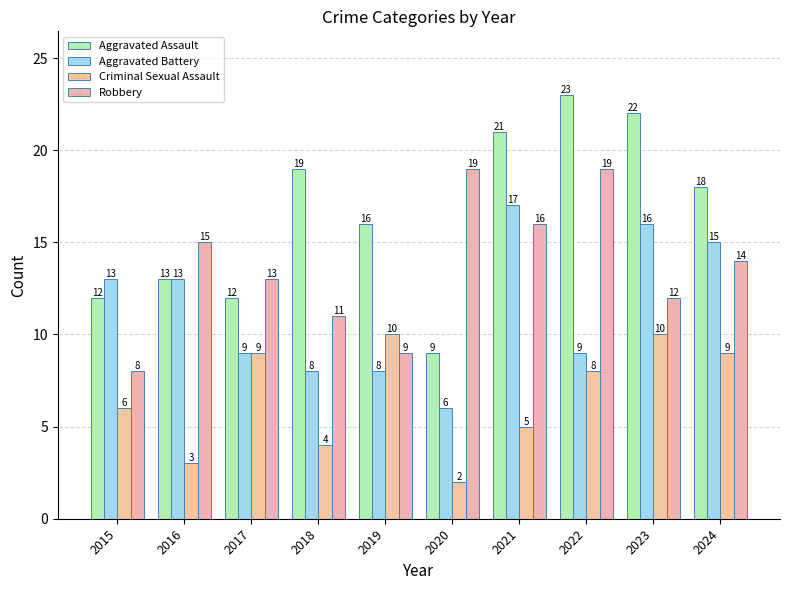

Reading left to right, list all the values displayed in this chart.

Aggravated Assault: 2015=12	2016=13	2017=12	2018=19	2019=16	2020=9	2021=21	2022=23	2023=22	2024=18
Aggravated Battery: 2015=13	2016=13	2017=9	2018=8	2019=8	2020=6	2021=17	2022=9	2023=16	2024=15
Criminal Sexual Assault: 2015=6	2016=3	2017=9	2018=4	2019=10	2020=2	2021=5	2022=8	2023=10	2024=9
Robbery: 2015=8	2016=15	2017=13	2018=11	2019=9	2020=19	2021=16	2022=19	2023=12	2024=14